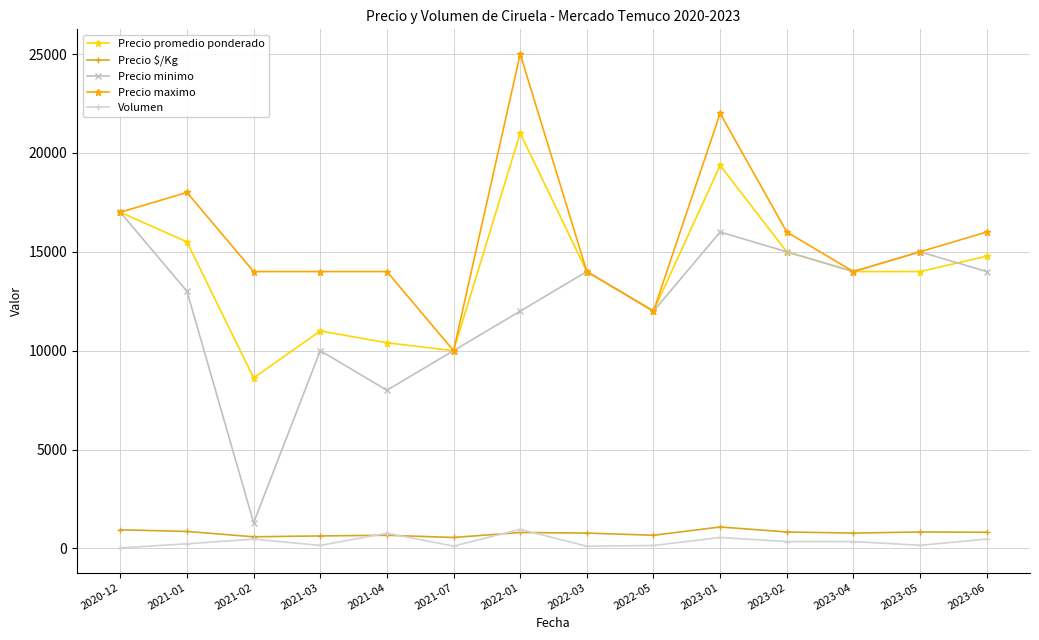

Which label corresponds to the largest value in the chart?

2022-01